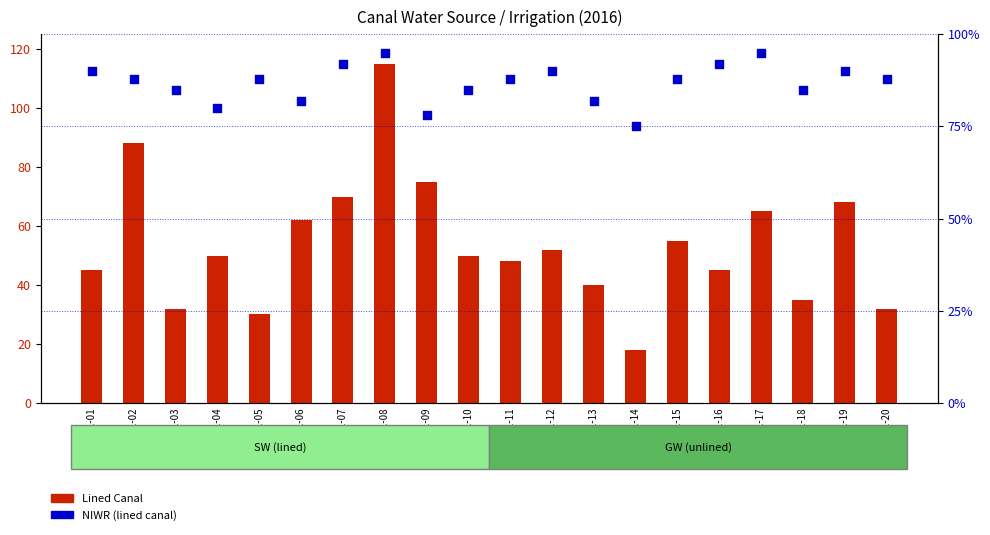

Is the value of Lined Canal at 2016-01-15 greater than the value of NIWR (lined canal) at 2016-01-12?

No